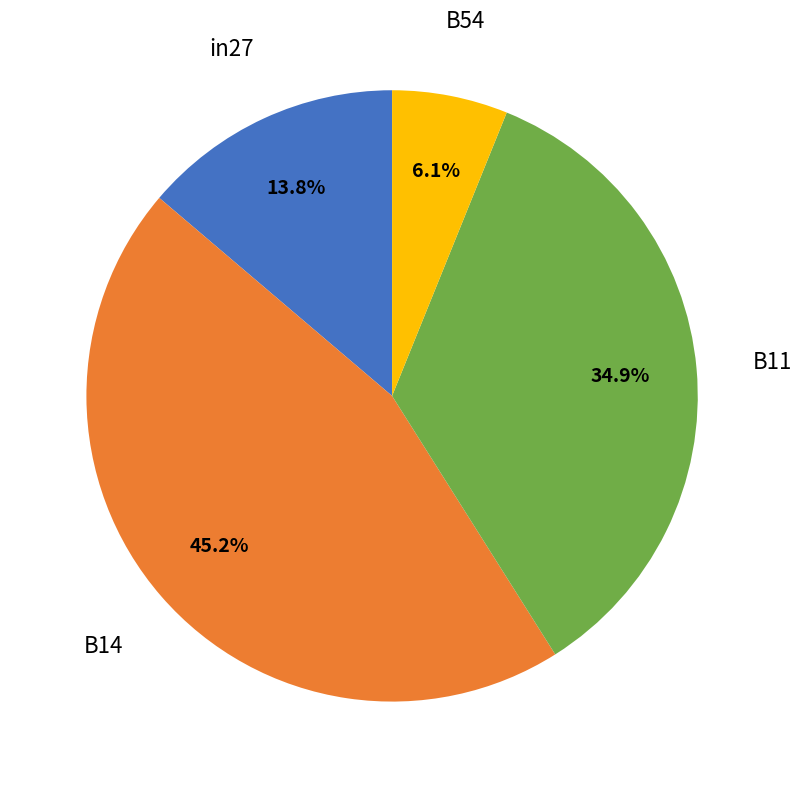

Is B11 the majority of the pie?

No